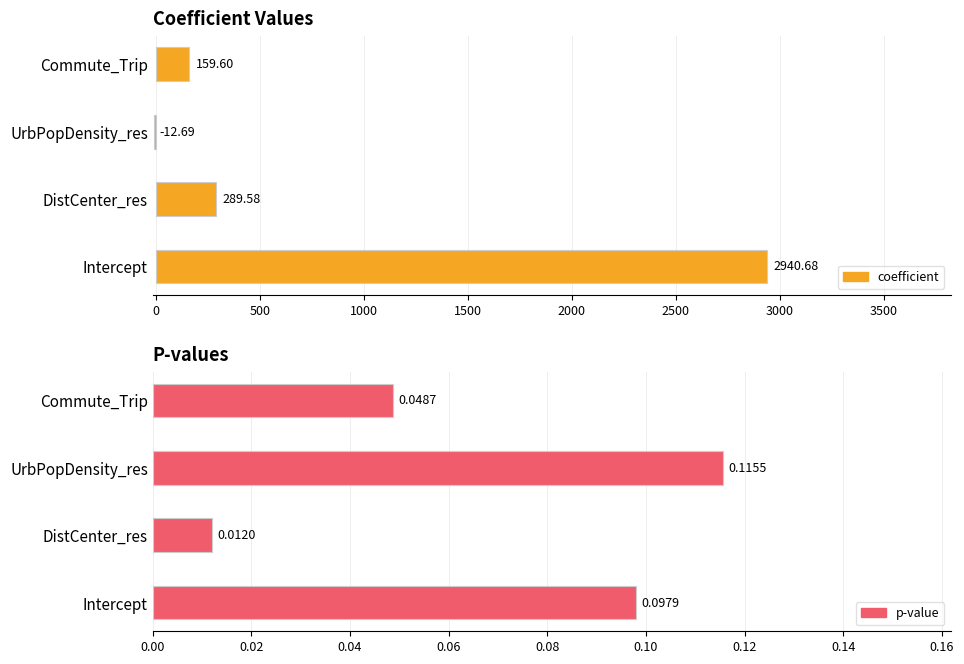

At how many categories does at least one series exceed 1667?

1